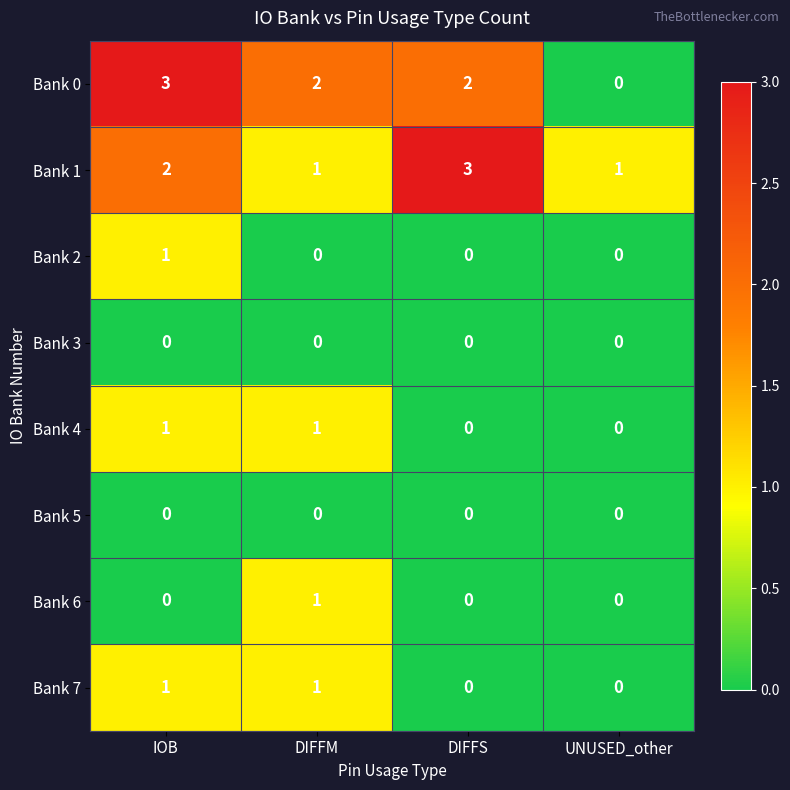

Is it true that Bank 2 equals 1 at DIFFM?

False